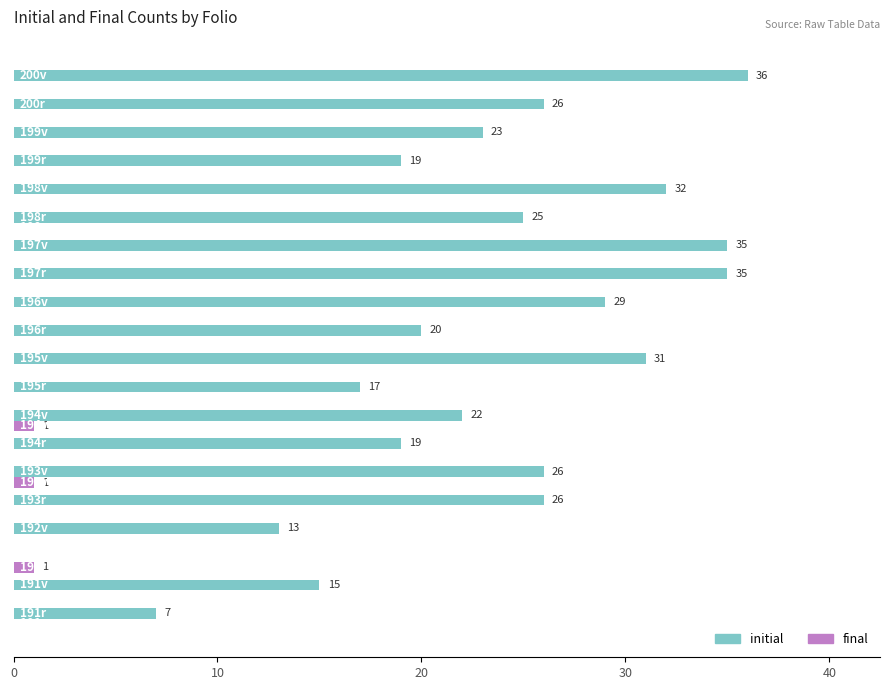

Which series has the largest total across all categories?

initial